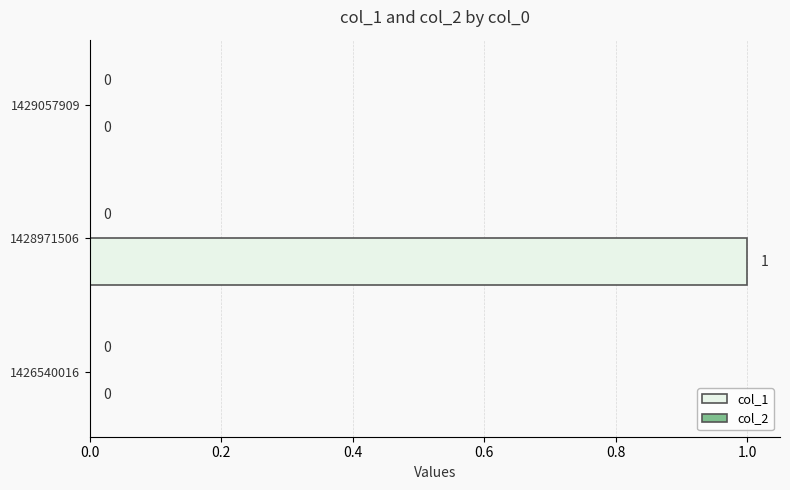

The chart shows a value of 1 at 1428971506. True or false?

True